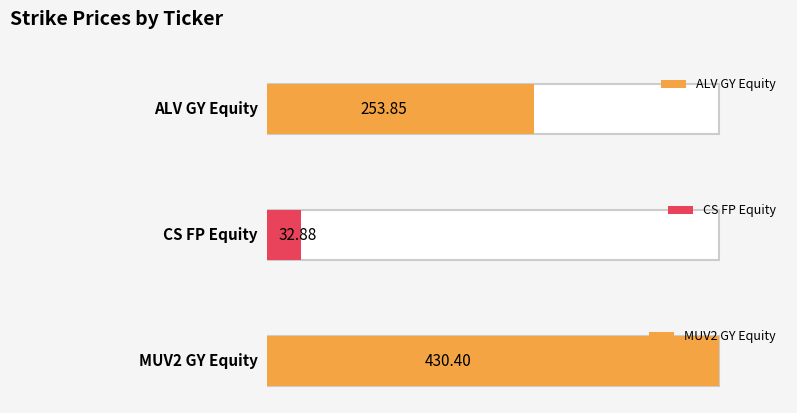

What is the difference between the values at ALV GY Equity and CS FP Equity?

221.0